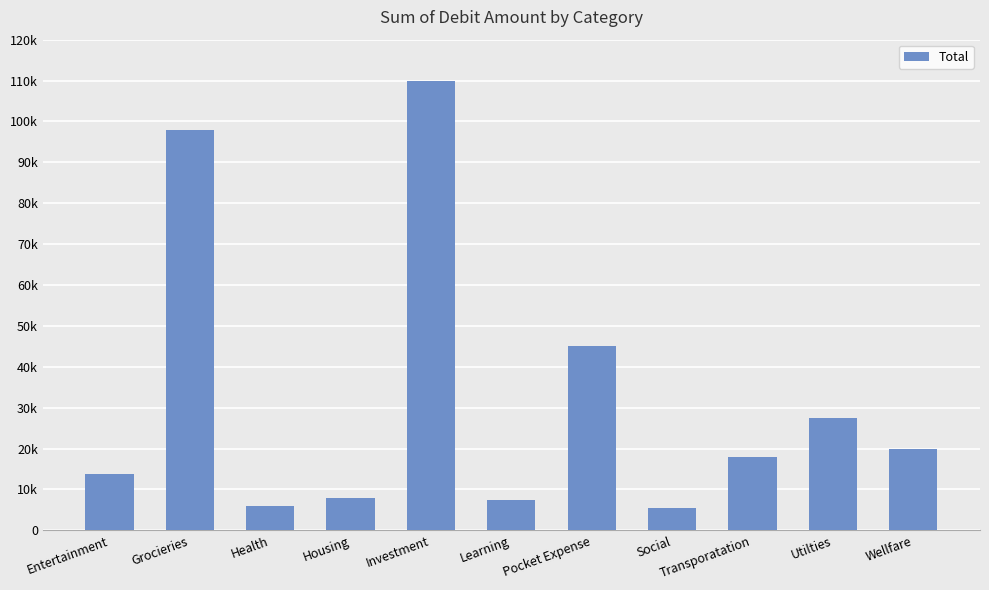

What is the label of the 8th bar from the right?

Housing